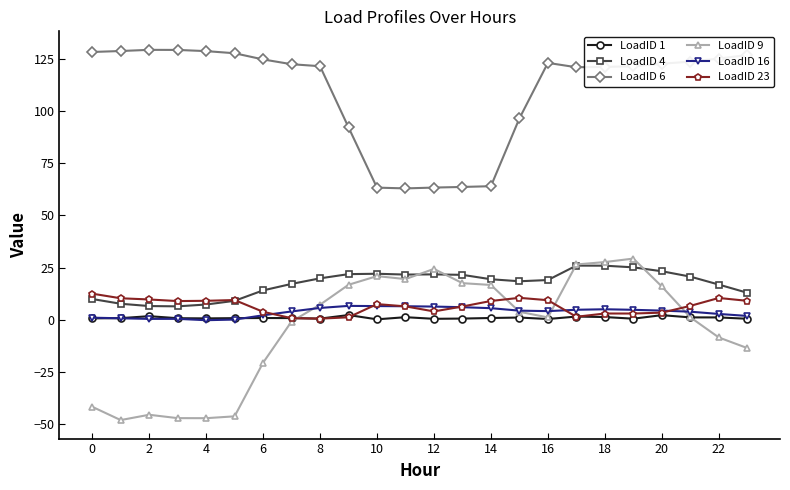

Which series has the widest spread of values?

LoadID 9